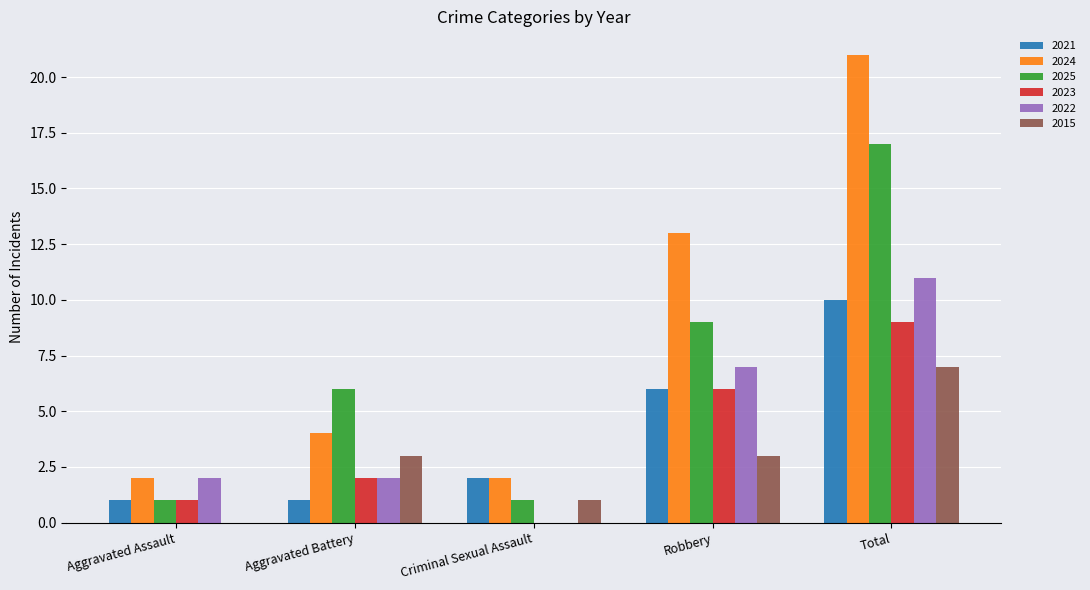

What is the difference between the 2023 values at Aggravated Battery and Robbery?

4